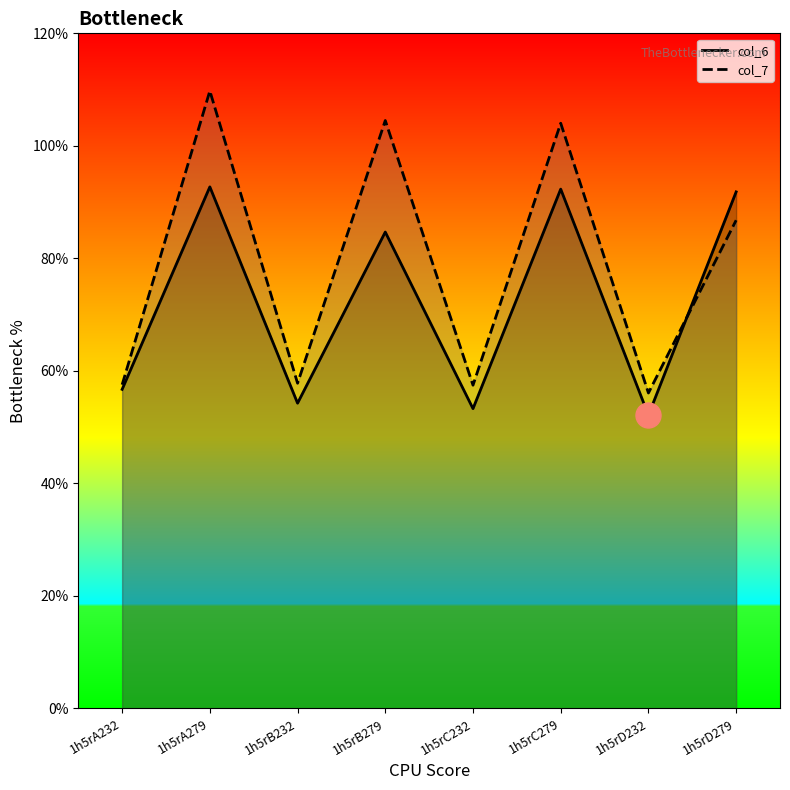

The col_6 series shows 8.4 at 1h5rD232. True or false?

False